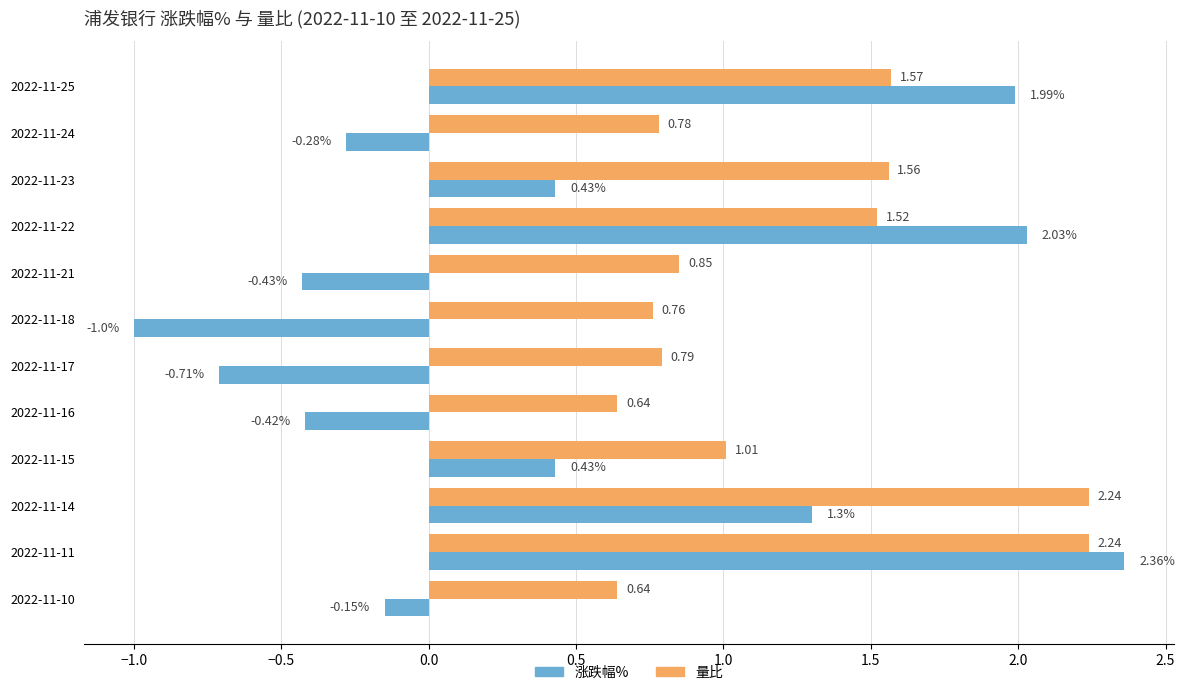

What is the difference between the highest and lowest values at 2022-11-14?

0.9